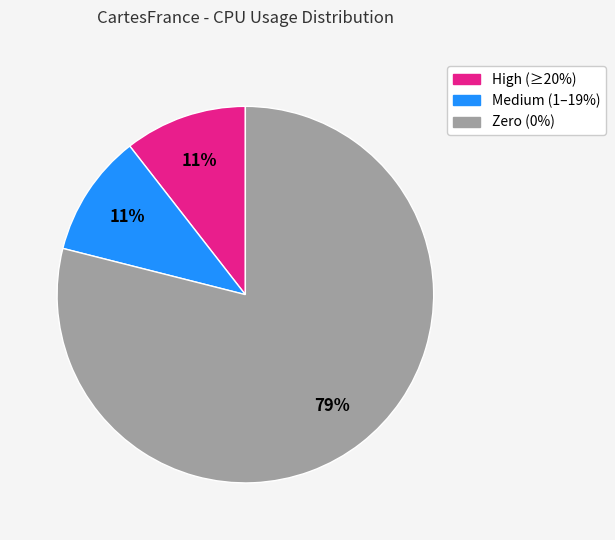

Count the number of slices in the pie.

3